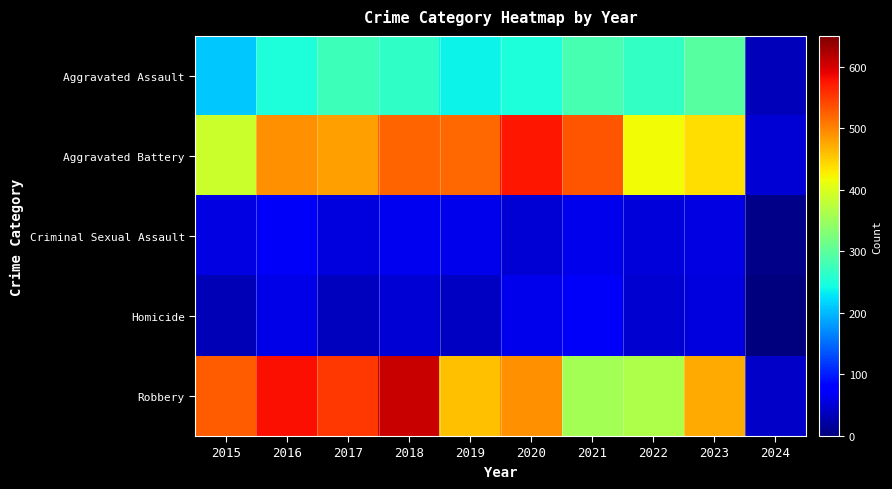

Reading right to left, transcribe all the data shown in this chart.

Aggravated Assault: 2024=35	2023=295	2022=267	2021=284	2020=249	2019=238	2018=265	2017=276	2016=250	2015=210
Aggravated Battery: 2024=50	2023=438	2022=417	2021=531	2020=574	2019=520	2018=522	2017=480	2016=491	2015=387
Criminal Sexual Assault: 2024=6	2023=58	2022=53	2021=62	2020=49	2019=61	2018=65	2017=55	2016=69	2015=58
Homicide: 2024=2	2023=55	2022=47	2021=69	2020=63	2019=40	2018=49	2017=37	2016=59	2015=32
Robbery: 2024=41	2023=473	2022=364	2021=356	2020=491	2019=458	2018=608	2017=553	2016=579	2015=527